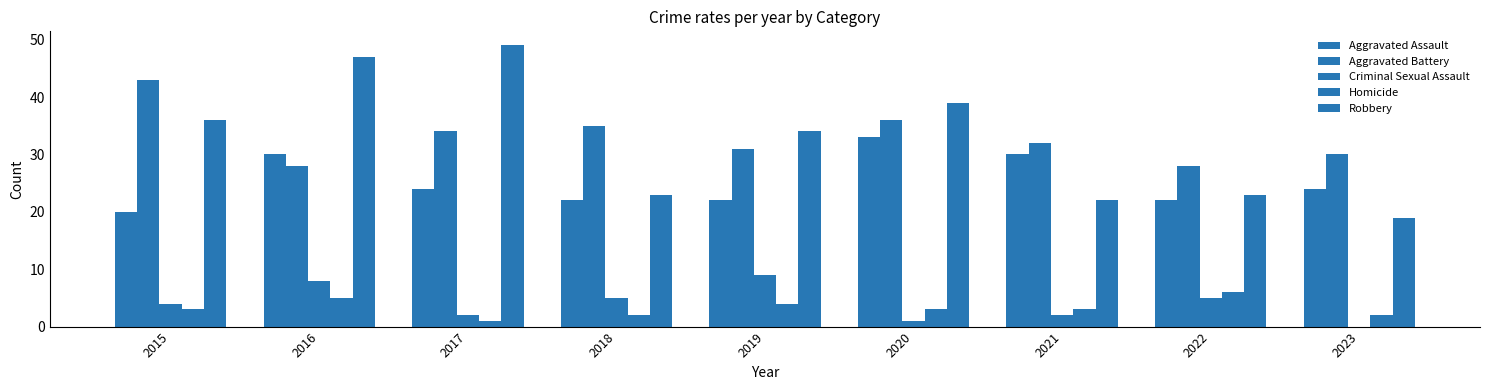

Reading right to left, list all the values displayed in this chart.

Aggravated Assault: 2023=24	2022=22	2021=30	2020=33	2019=22	2018=22	2017=24	2016=30	2015=20
Aggravated Battery: 2023=30	2022=28	2021=32	2020=36	2019=31	2018=35	2017=34	2016=28	2015=43
Criminal Sexual Assault: 2023=0	2022=5	2021=2	2020=1	2019=9	2018=5	2017=2	2016=8	2015=4
Homicide: 2023=2	2022=6	2021=3	2020=3	2019=4	2018=2	2017=1	2016=5	2015=3
Robbery: 2023=19	2022=23	2021=22	2020=39	2019=34	2018=23	2017=49	2016=47	2015=36